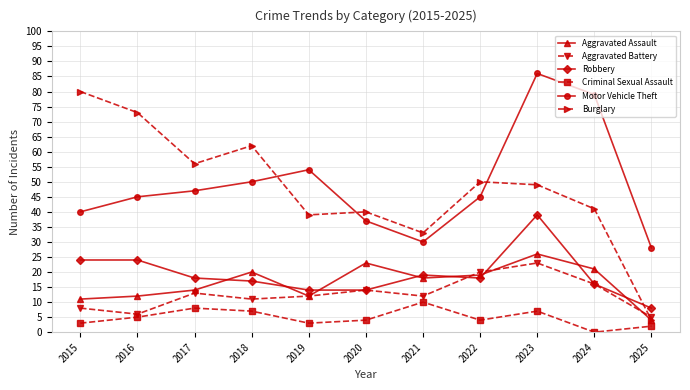

Where is Criminal Sexual Assault nearest to the value 5?

2016